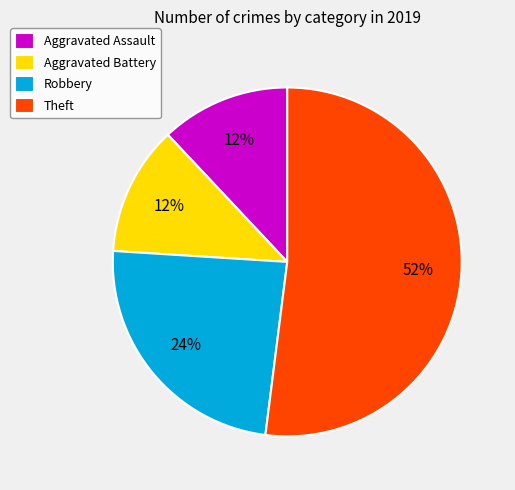

To the nearest percent, what is the combined percentage of Aggravated Battery and Aggravated Assault?

24%